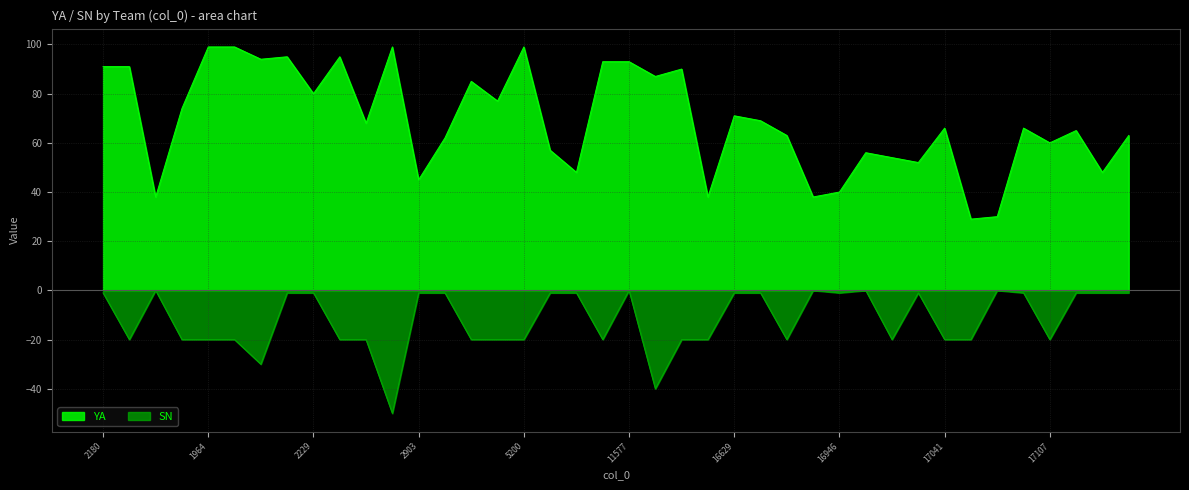

Which series has the widest spread of values?

YA